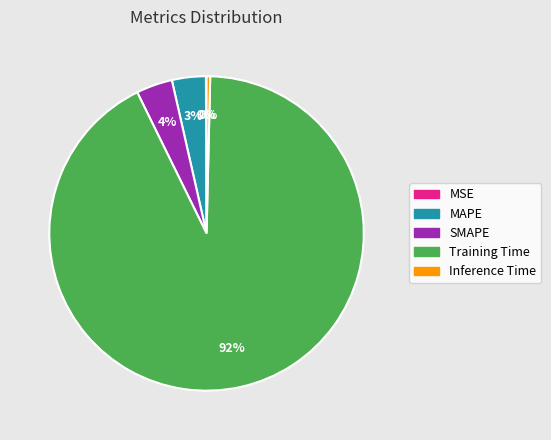

Which category has the biggest portion of the pie?

Training Time